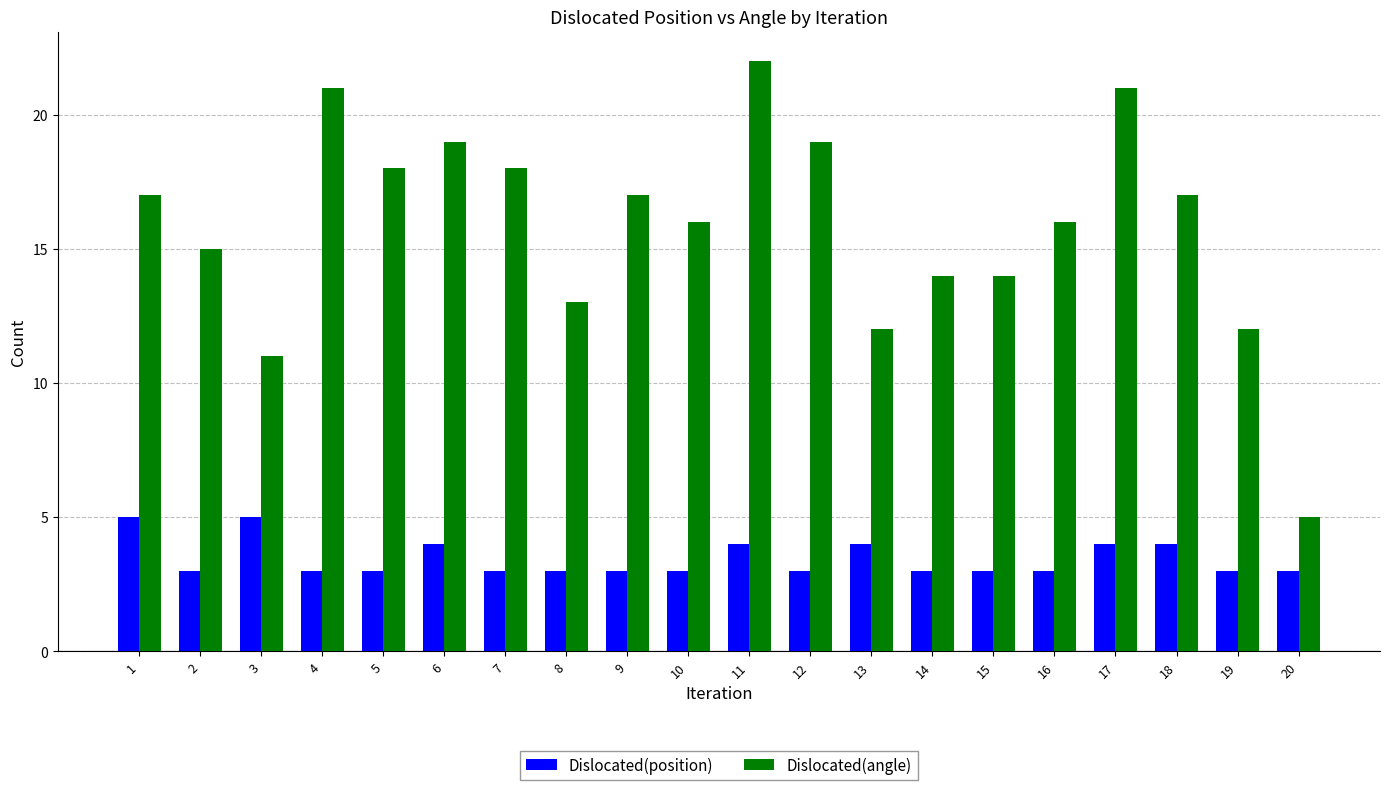

What is the total value across all series at 15?

17